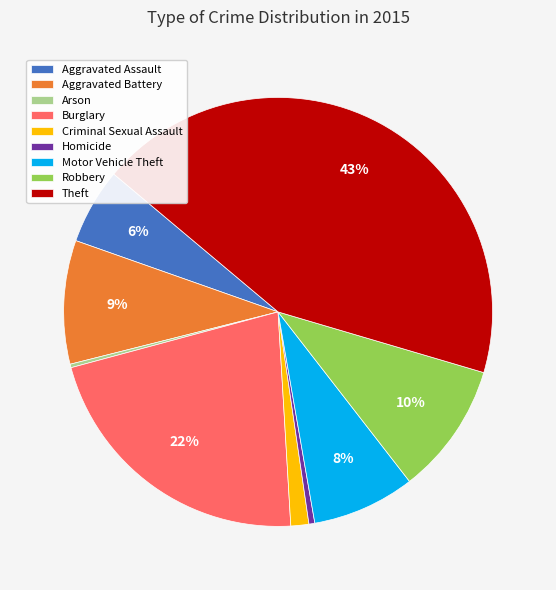

To the nearest percent, what is the average slice percentage?

11%